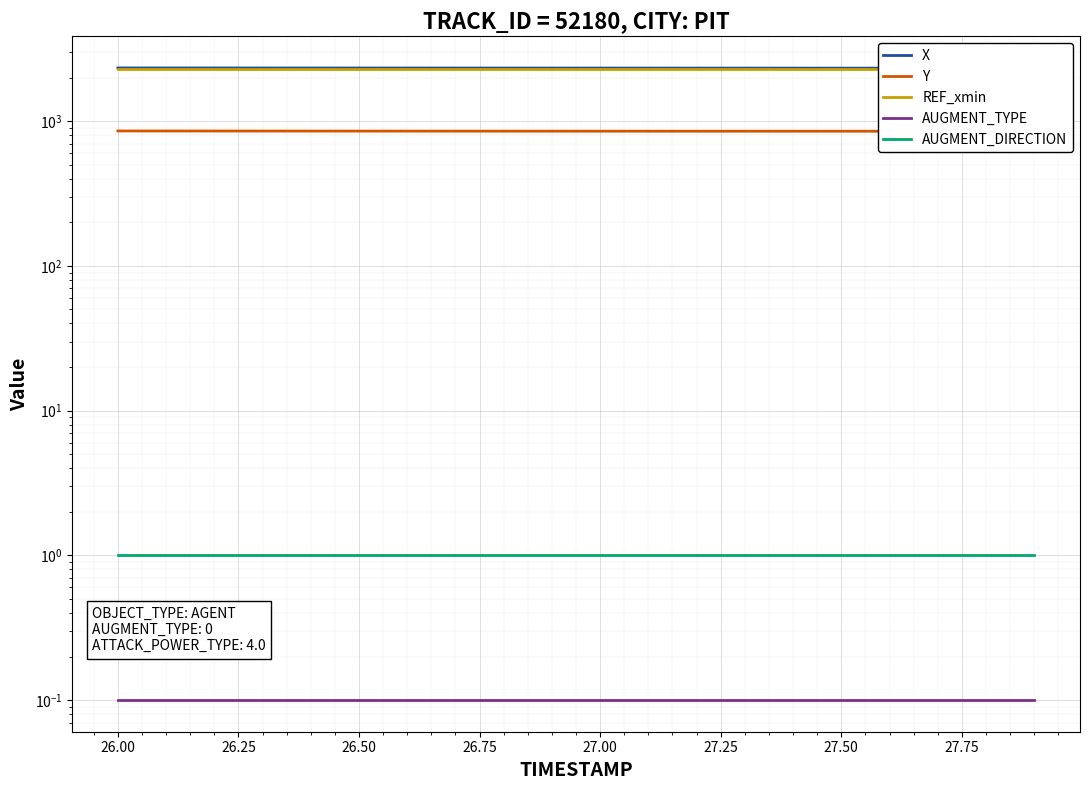

Is this an area chart (filled region under the line)?

No